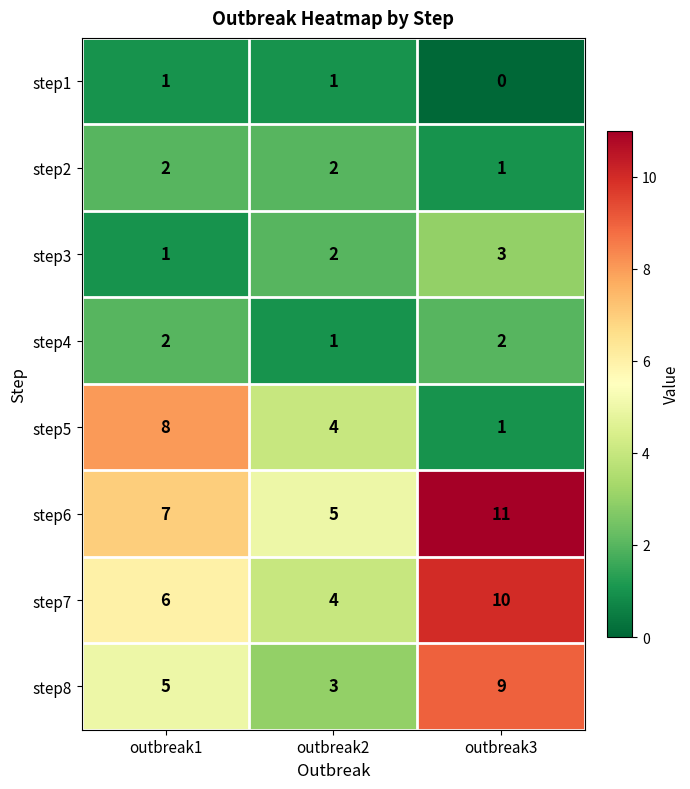

Which series has the widest spread of values?

step5